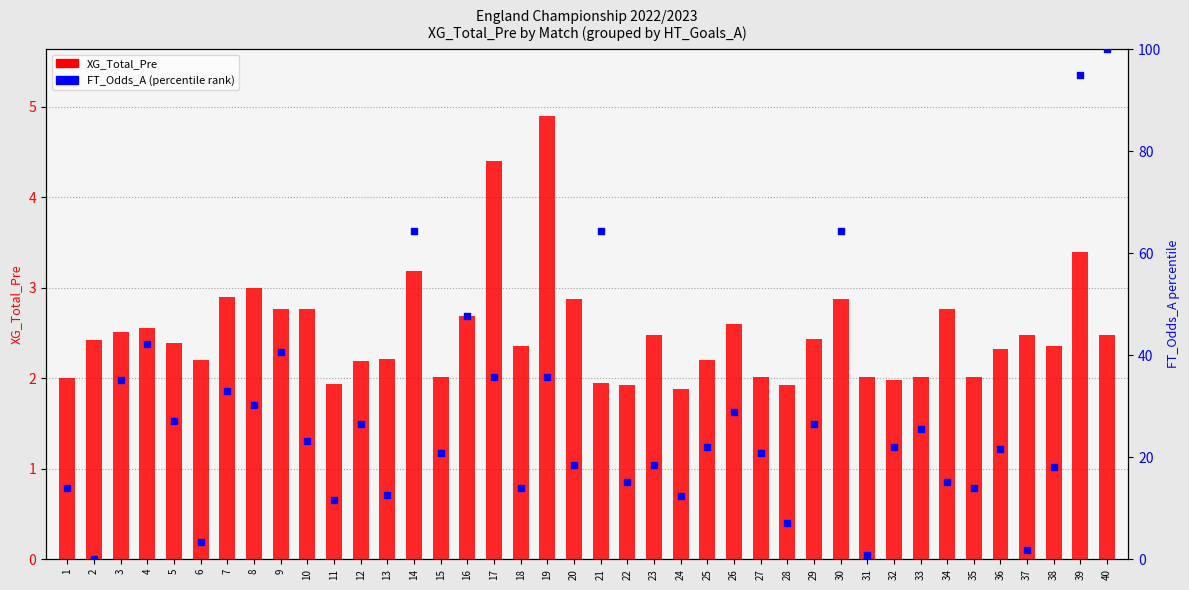

Which series has the largest Y range (max minus min)?

FT_Odds_A (percentile)